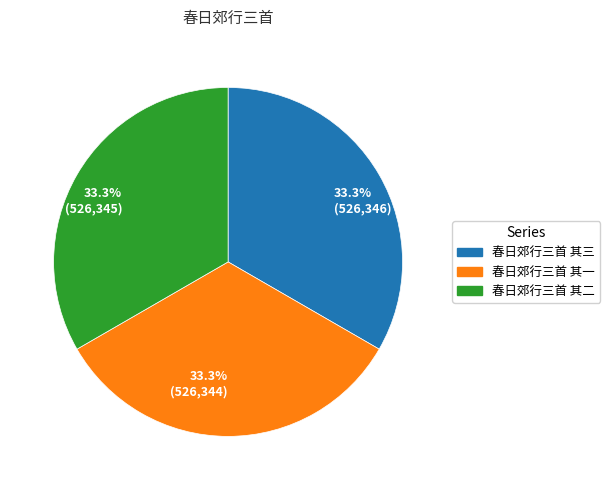

Combined, what portion of the pie is 春日郊行三首 其二 and 春日郊行三首 其一?

66.7%